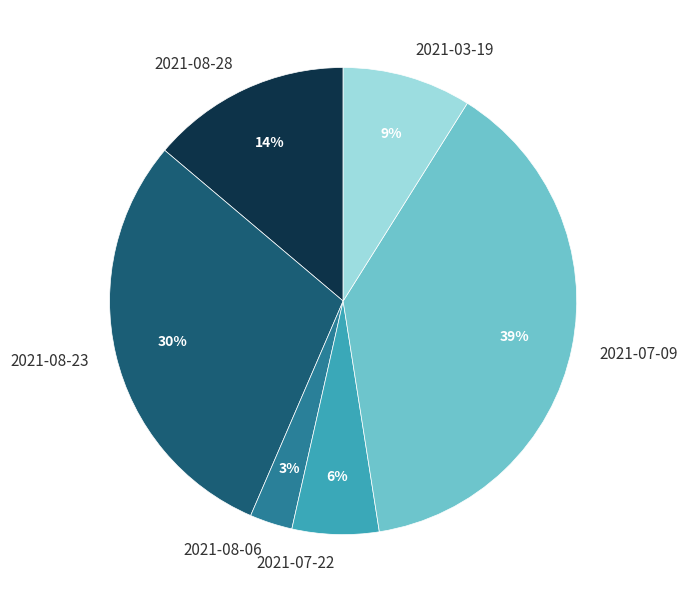

The 2021-07-22 slice represents 6% of the pie. True or false?

True